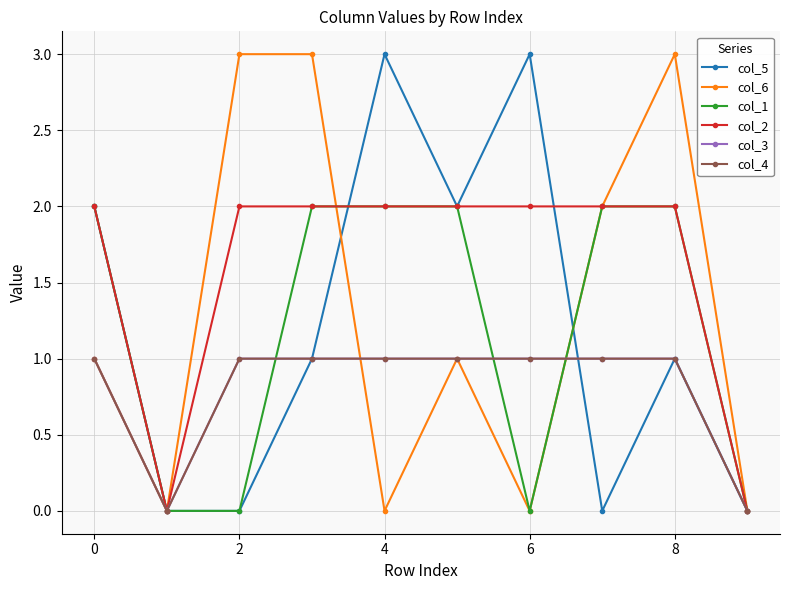

What is the value of the col_1 point at the 5th from the left?

2